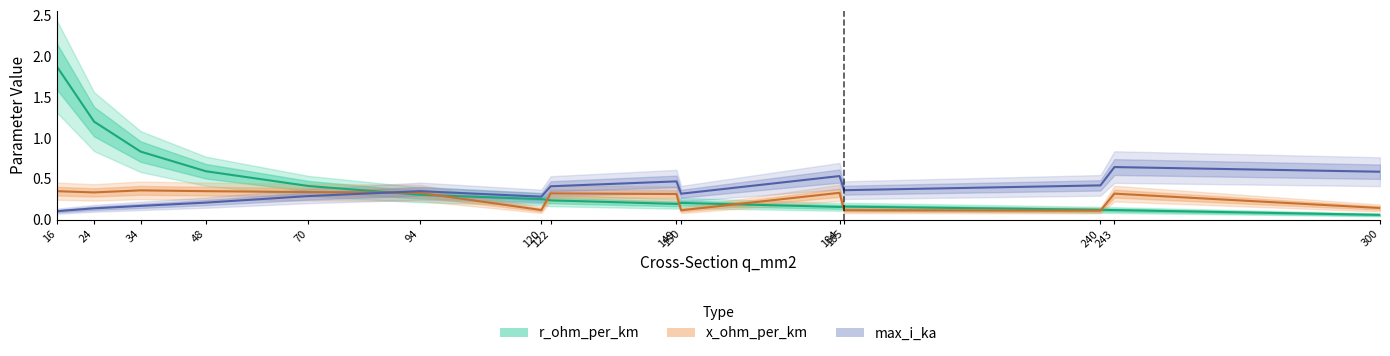

Which series has the largest total across all categories?

r_ohm_per_km